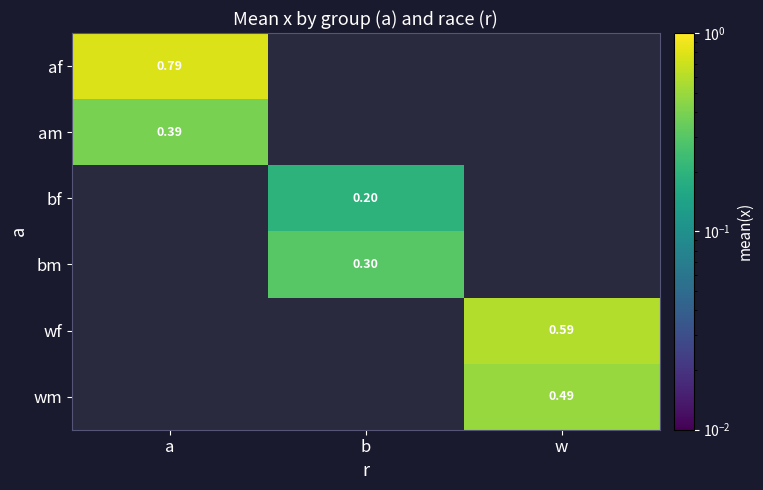

The value of wf at w is 0.6. True or false?

True